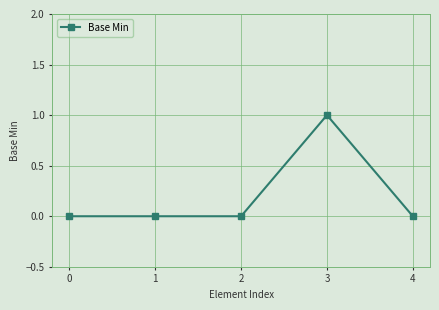

True or false: the data has more than 0 interior local peaks.

True